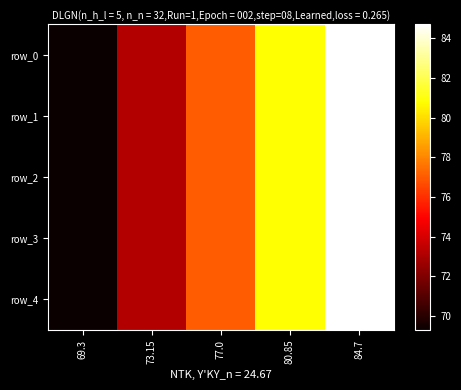

What is the difference between the second highest and minimum values in the row_4 series?

11.5